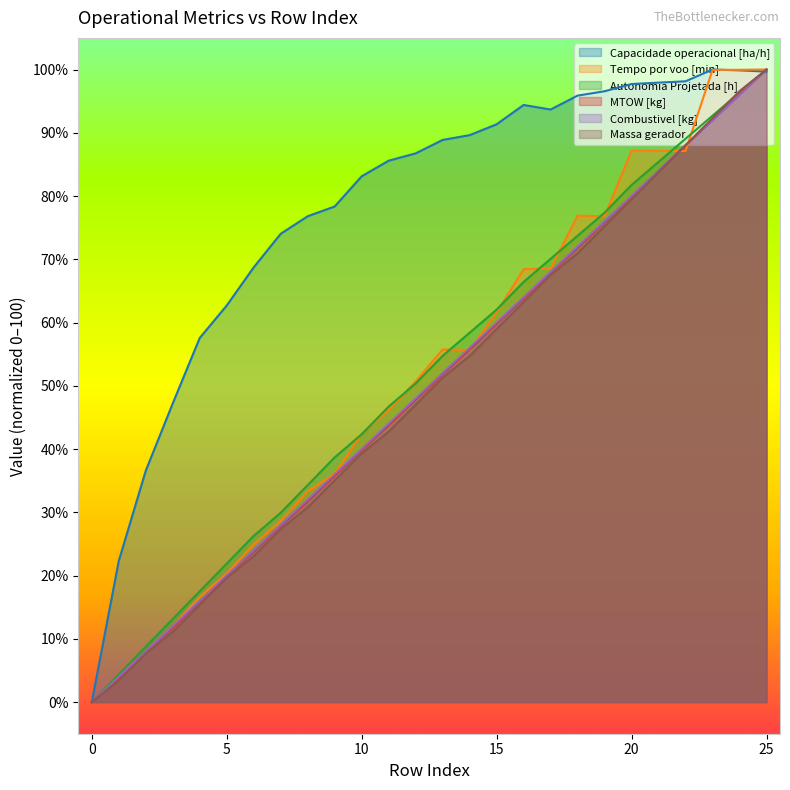

Which series has the largest total across all categories?

Capacidade operacional [ha/h]